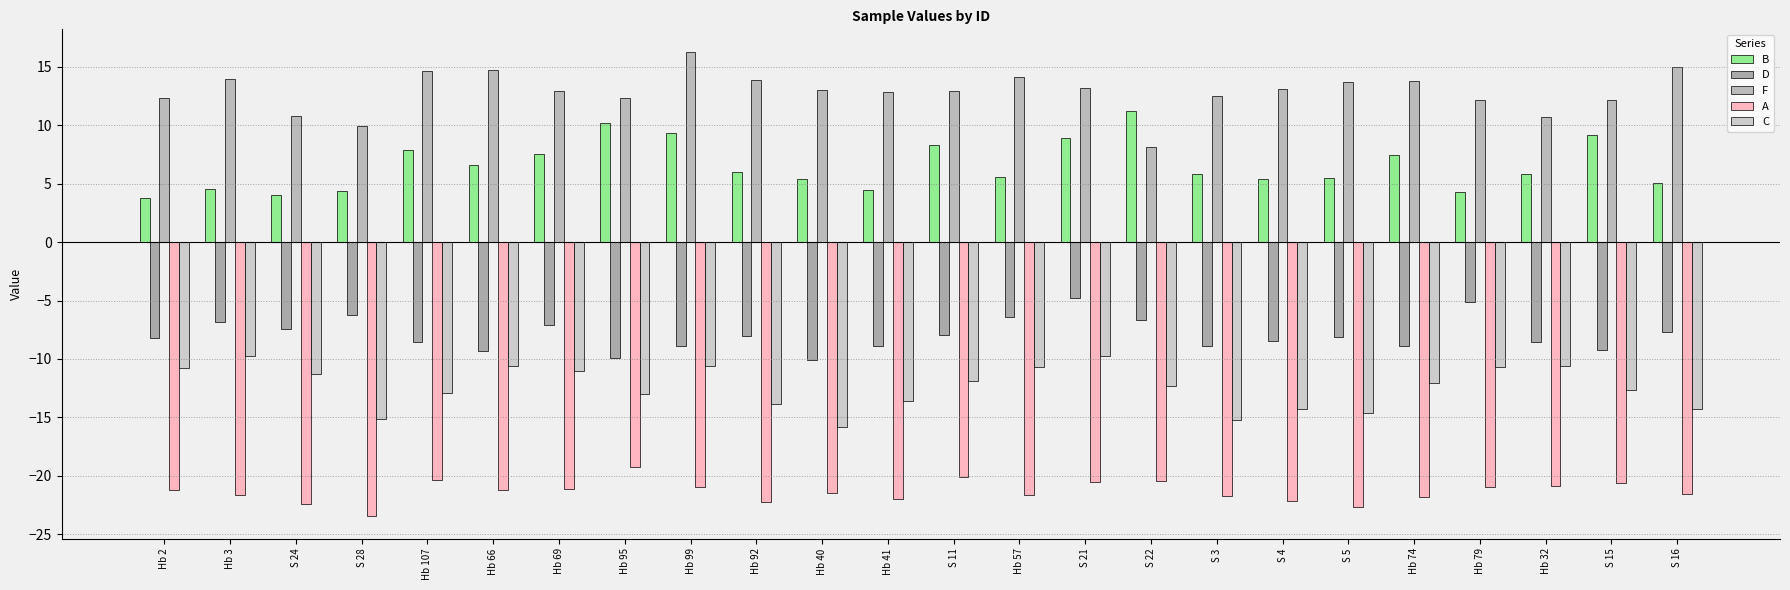

What are all the series names shown in the legend?

B, D, F, A, C